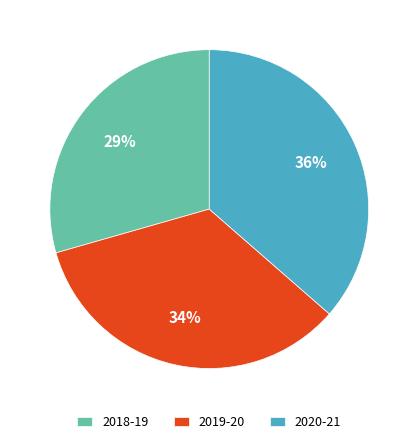

Does any single category account for the majority?

No